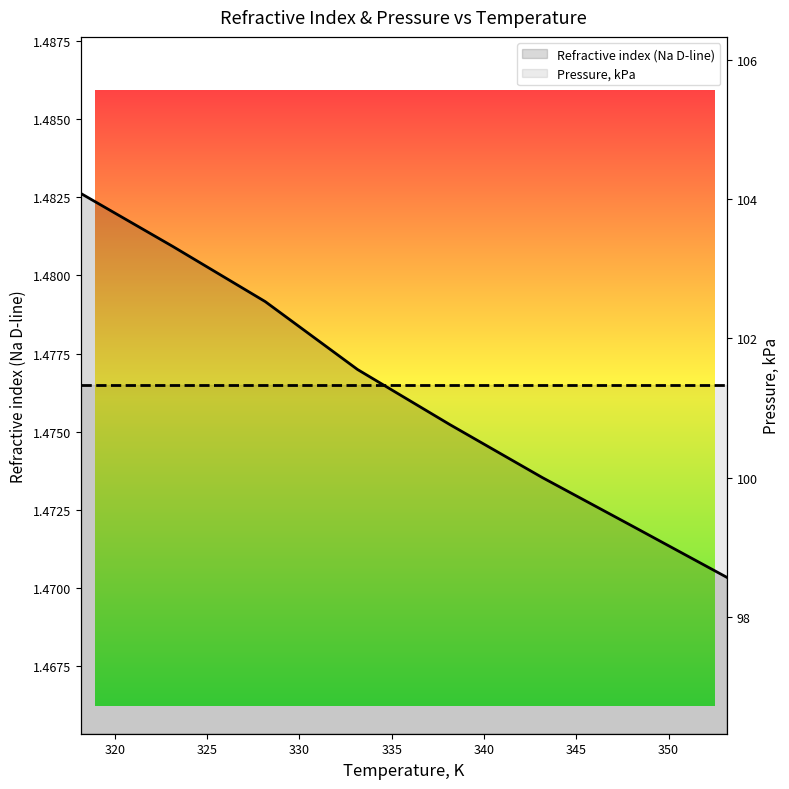

What is the sum of the Pressure, kPa values at 350 and 320?

202.7